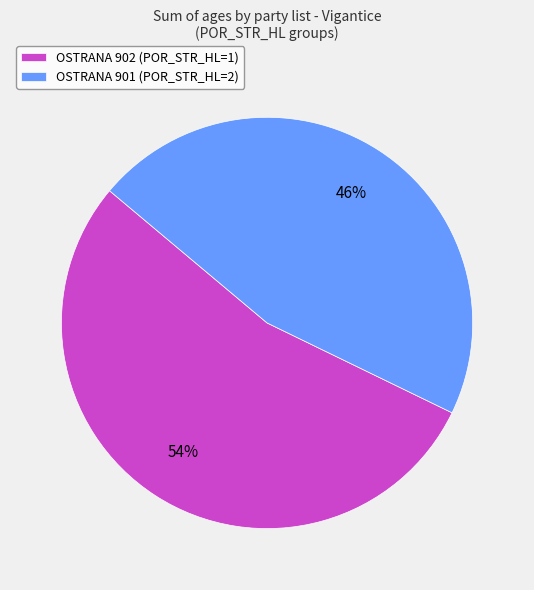

Is there any slice that represents more than half of the pie?

Yes